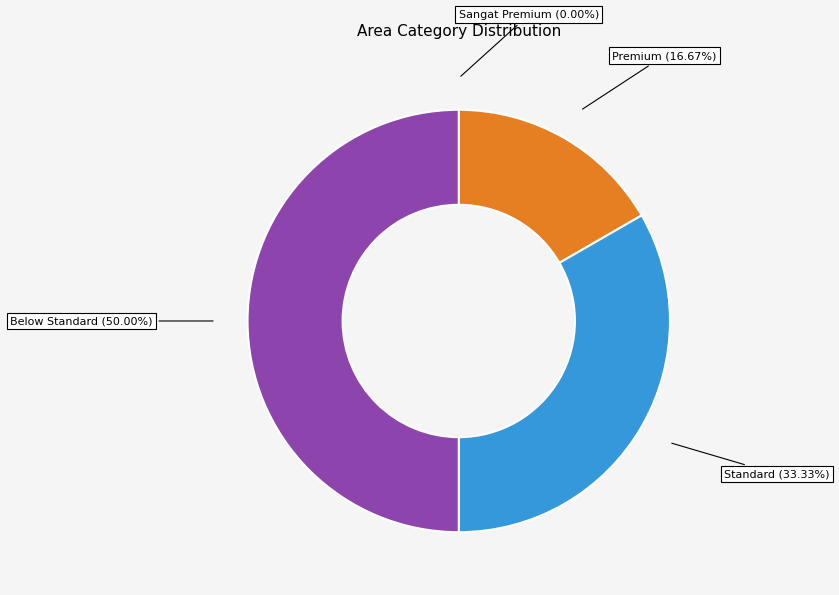

To the nearest percent, what portion does Standard represent?

33%